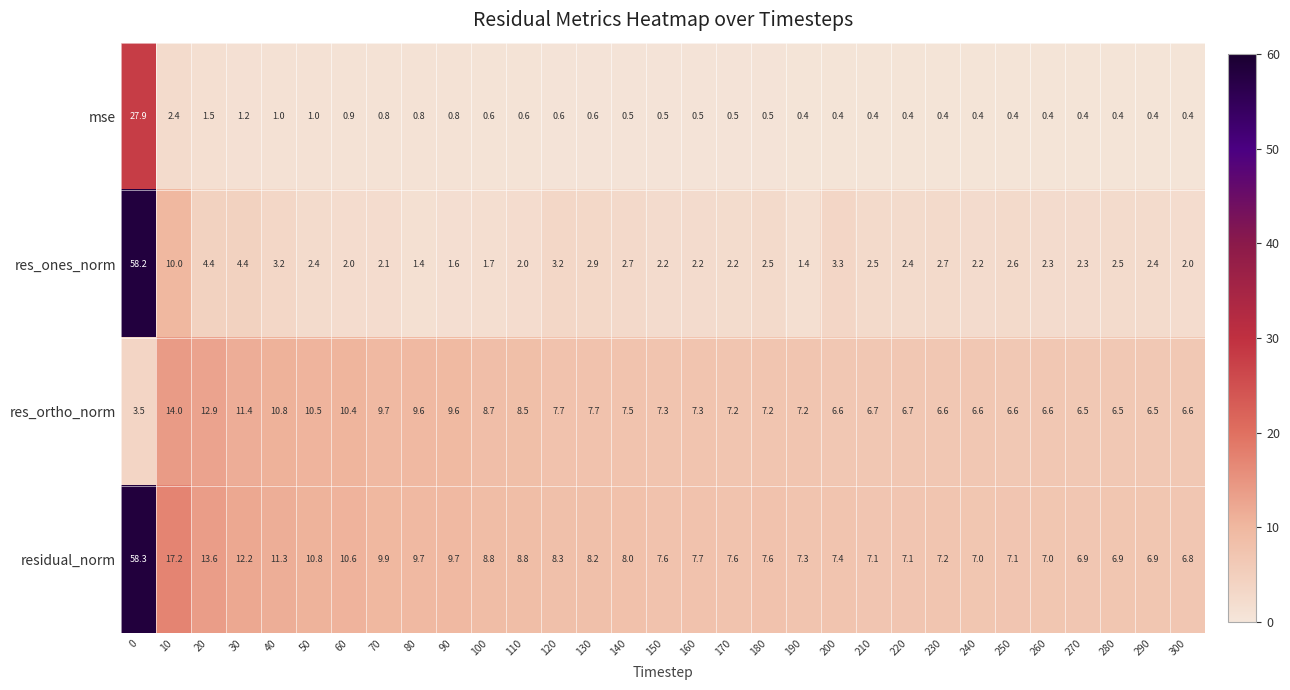

The value of mse at 200 is 0.4. True or false?

True